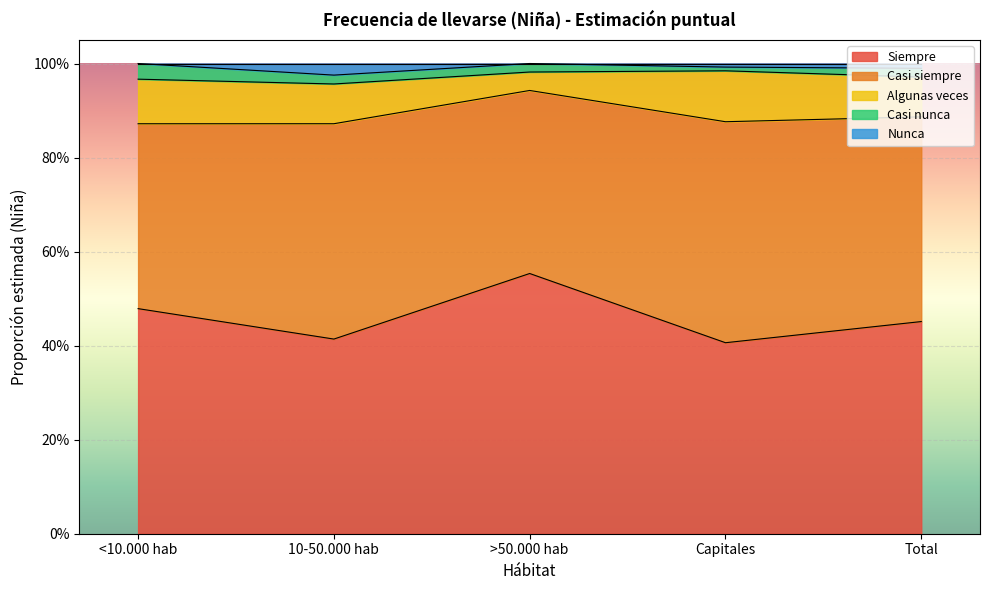

Rank the series by their maximum value, from highest to lowest.

Siempre, Casi siempre, Algunas veces, Casi nunca, Nunca